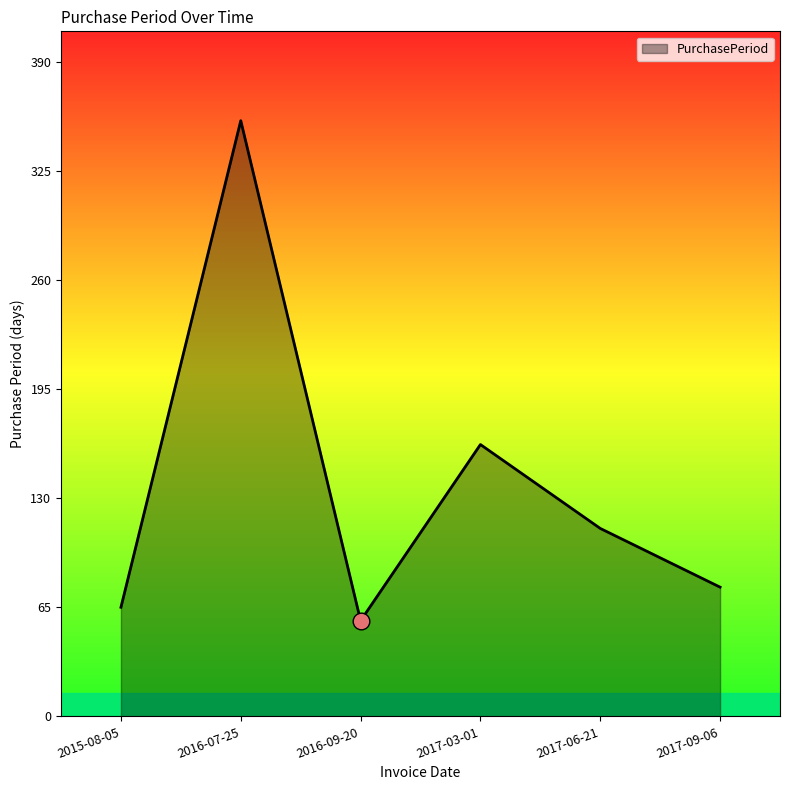

What is the sum of all values?

828